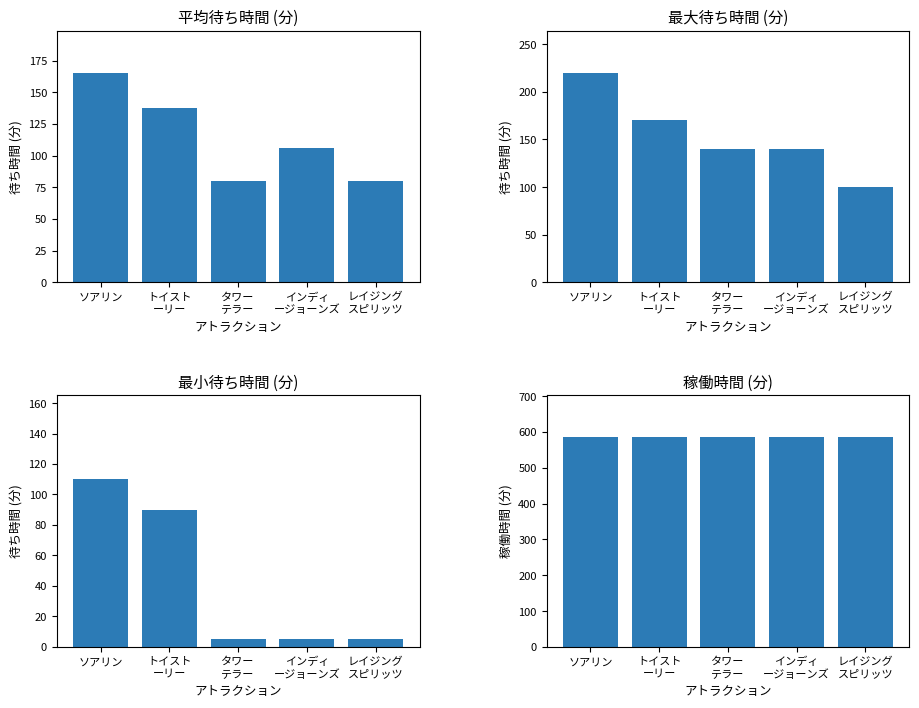

True or false: 最大待ち時間 has a value of 100.0 at レイジング
スピリッツ.

True